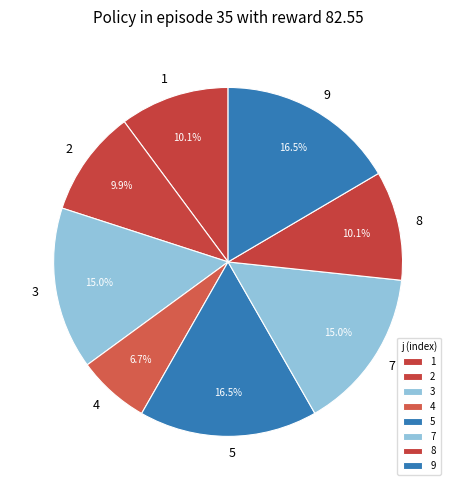

Combined, what portion of the pie is 3 and 9?

31.6%